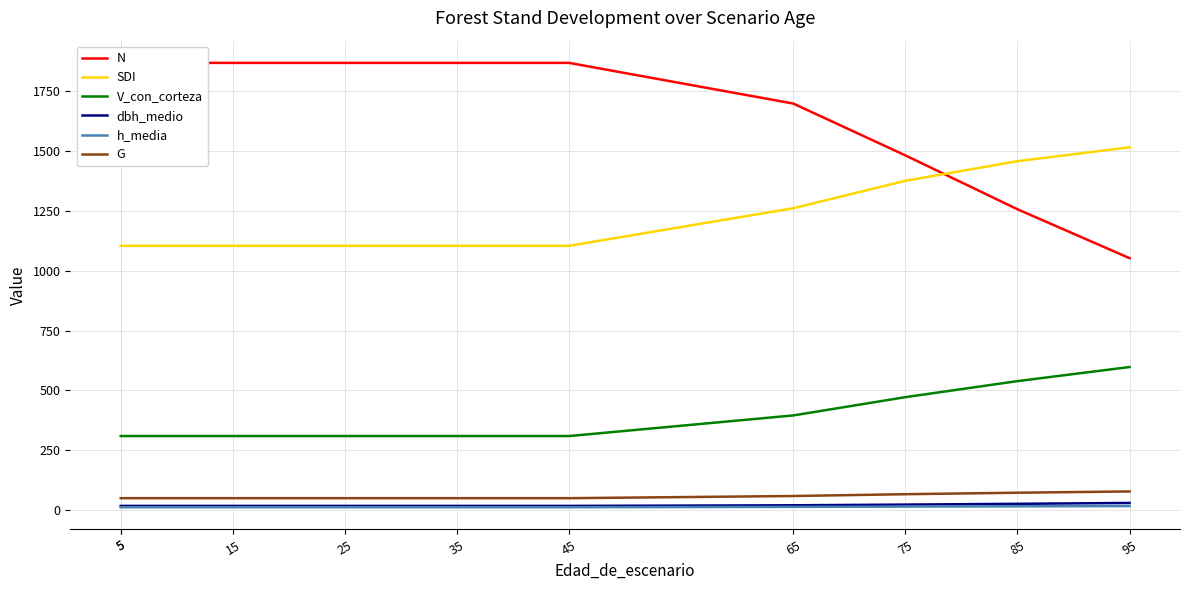

Count the number of data series in this chart.

6